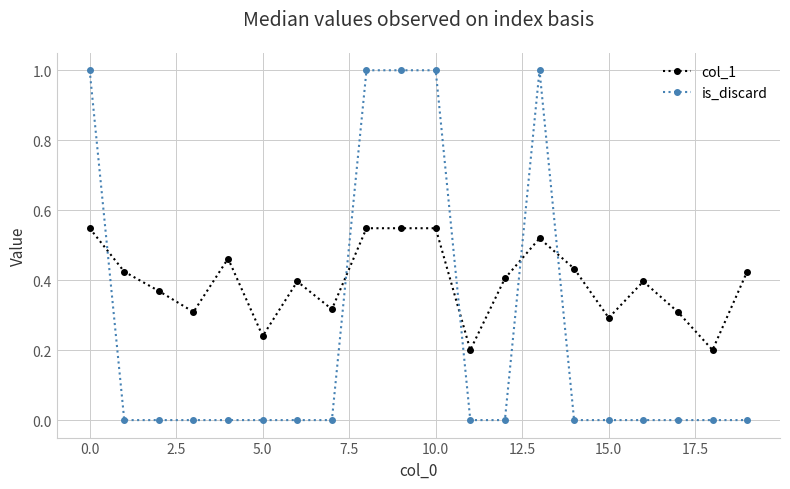

True or false: col_1 has more than 2 points higher than both neighbors.

True